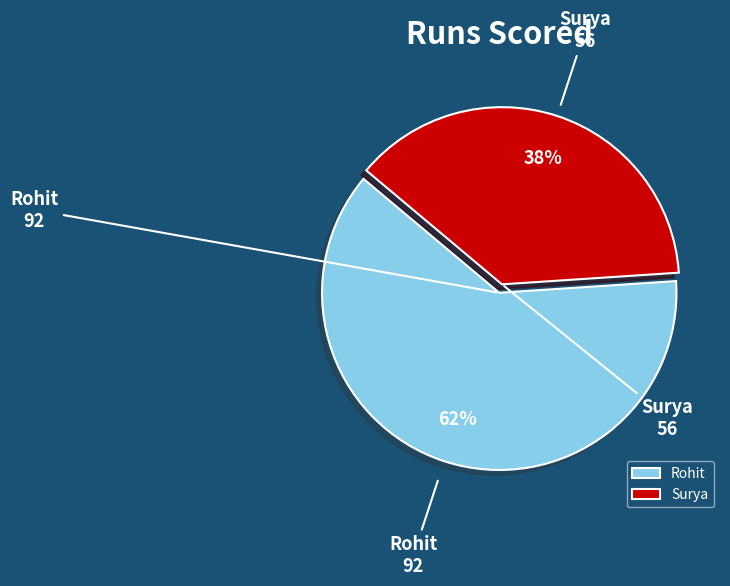

The Surya slice represents 38% of the pie. True or false?

True